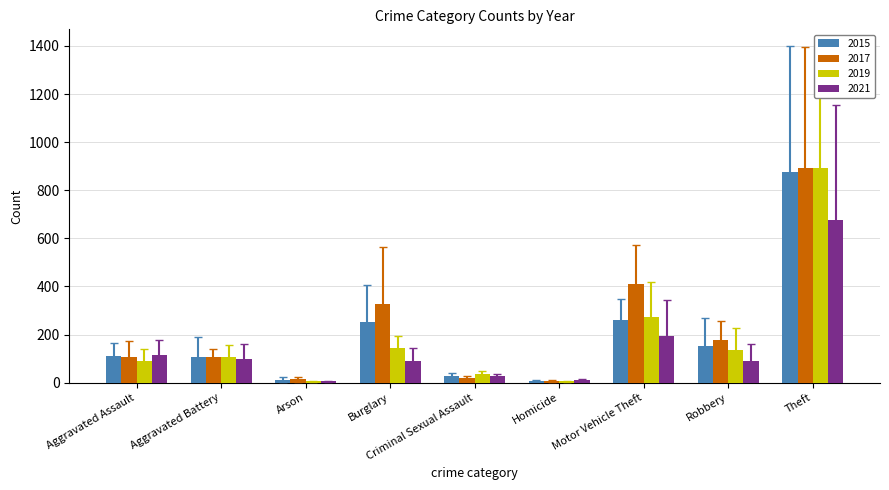

What is the difference between the highest and lowest values at Burglary?

239